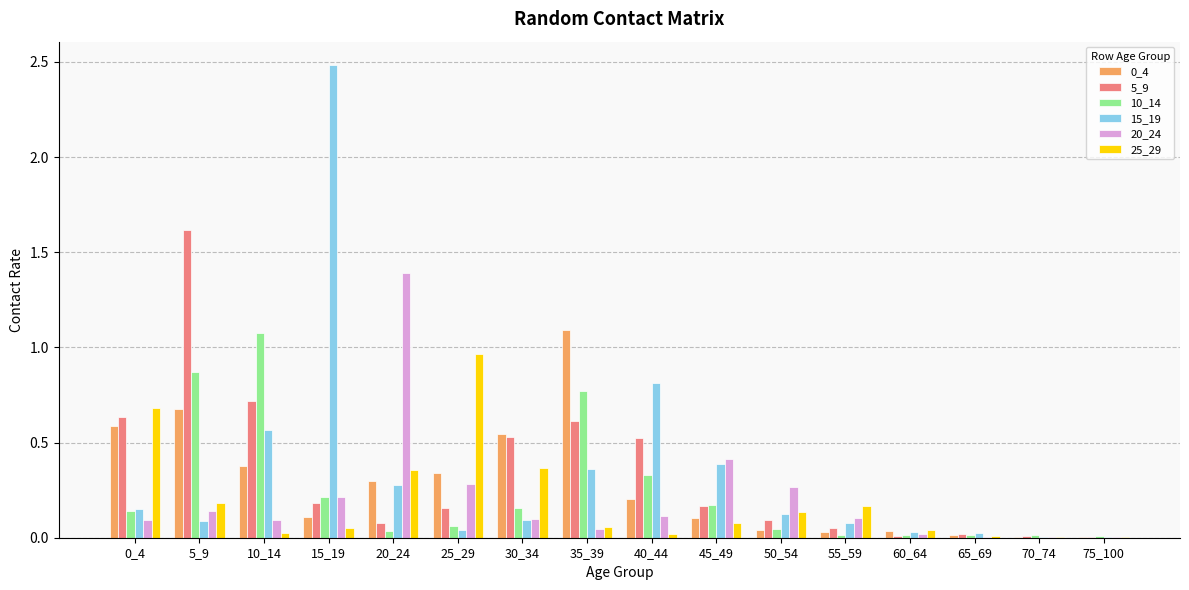

The value of 15_19 at 20_24 is 0.3. True or false?

True